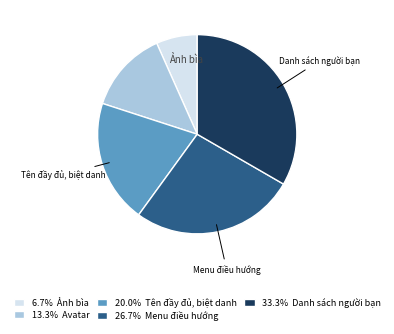

Does any single category account for the majority?

No